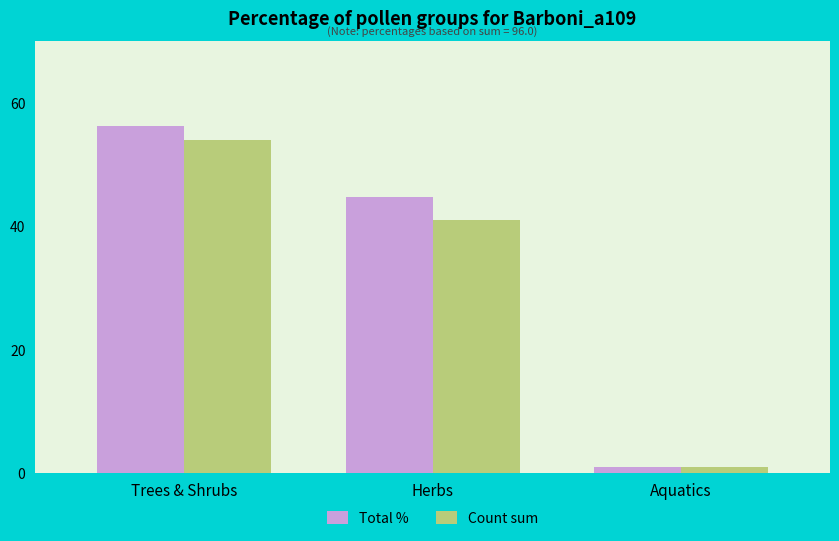

What position from the right is Aquatics?

1